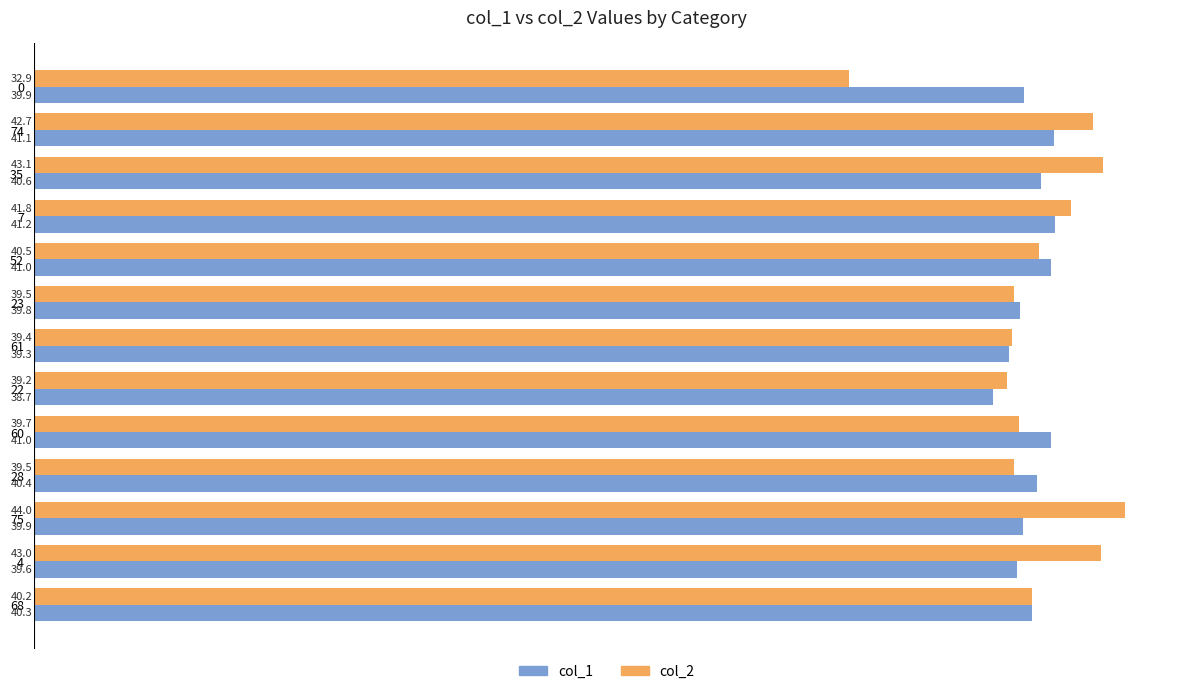

What is the difference between the maximum and minimum values in the col_1 series?

2.5